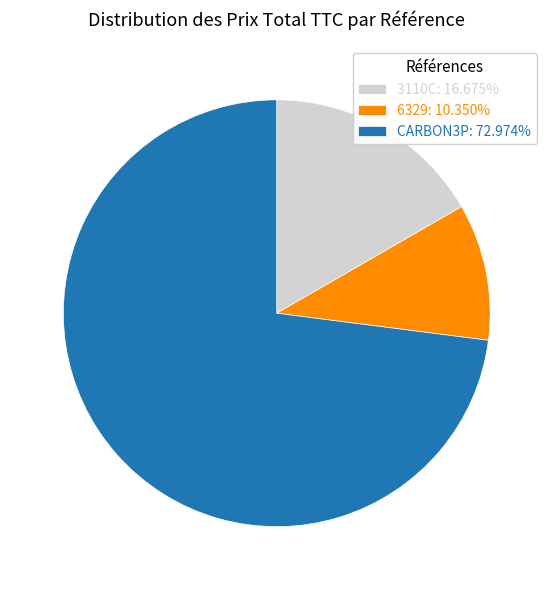

Count the number of slices in the pie.

3